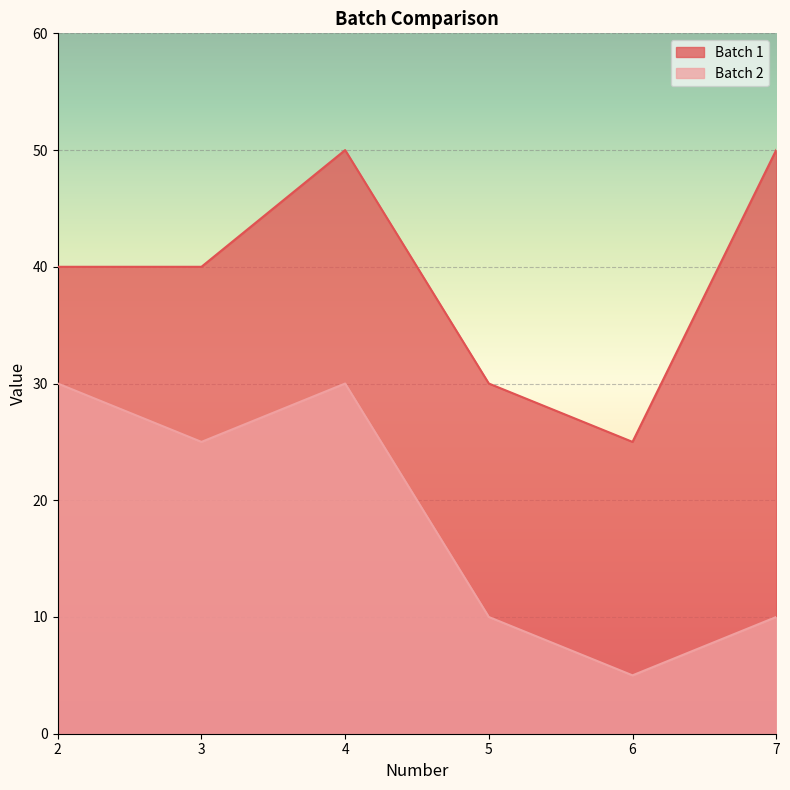

Read the Batch 2 value at 3.

25